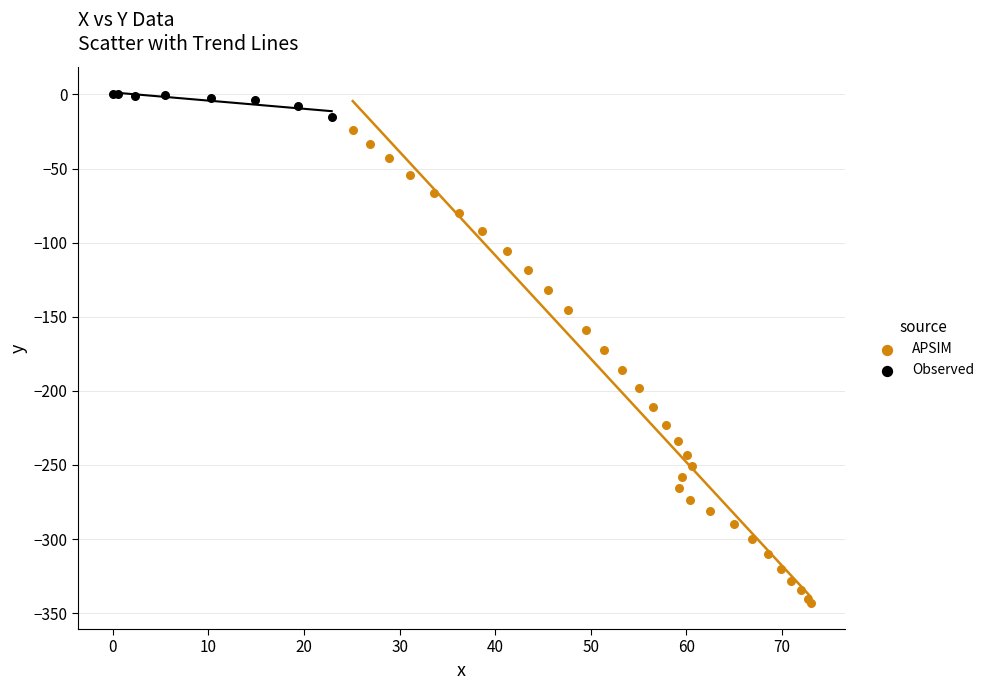

Which series reaches the minimum Y coordinate?

APSIM